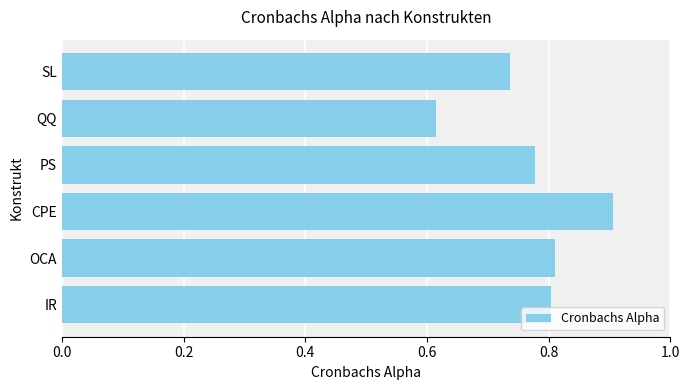

What is the maximum value shown in the chart?

0.9